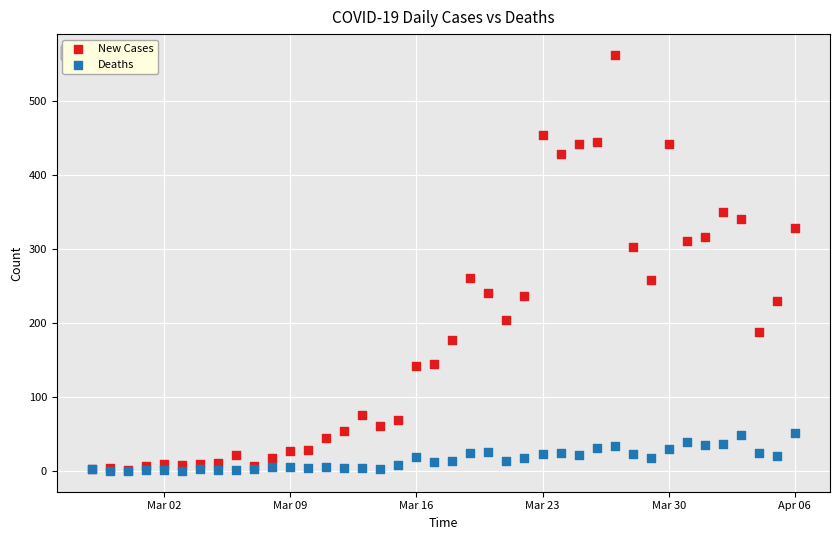

Which series contains the highest Y value?

New Cases